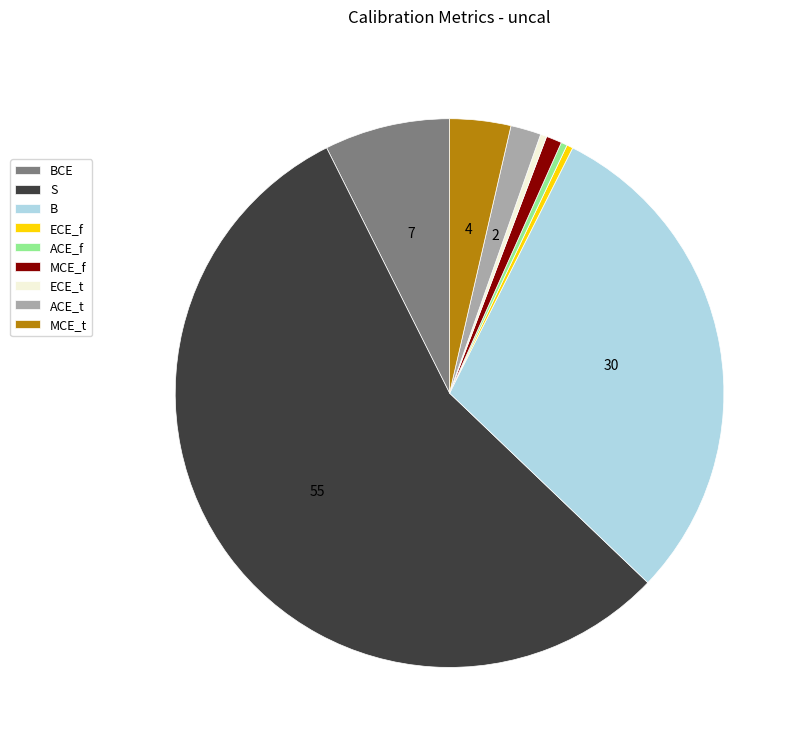

Count the number of slices in the pie.

9